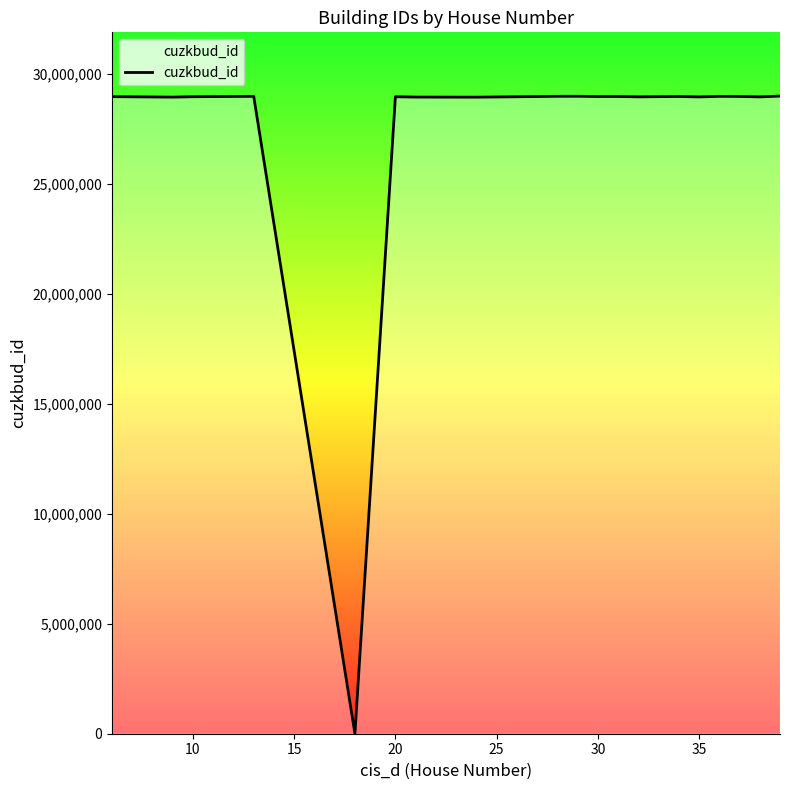

What is the difference between the maximum and minimum values?

28992739